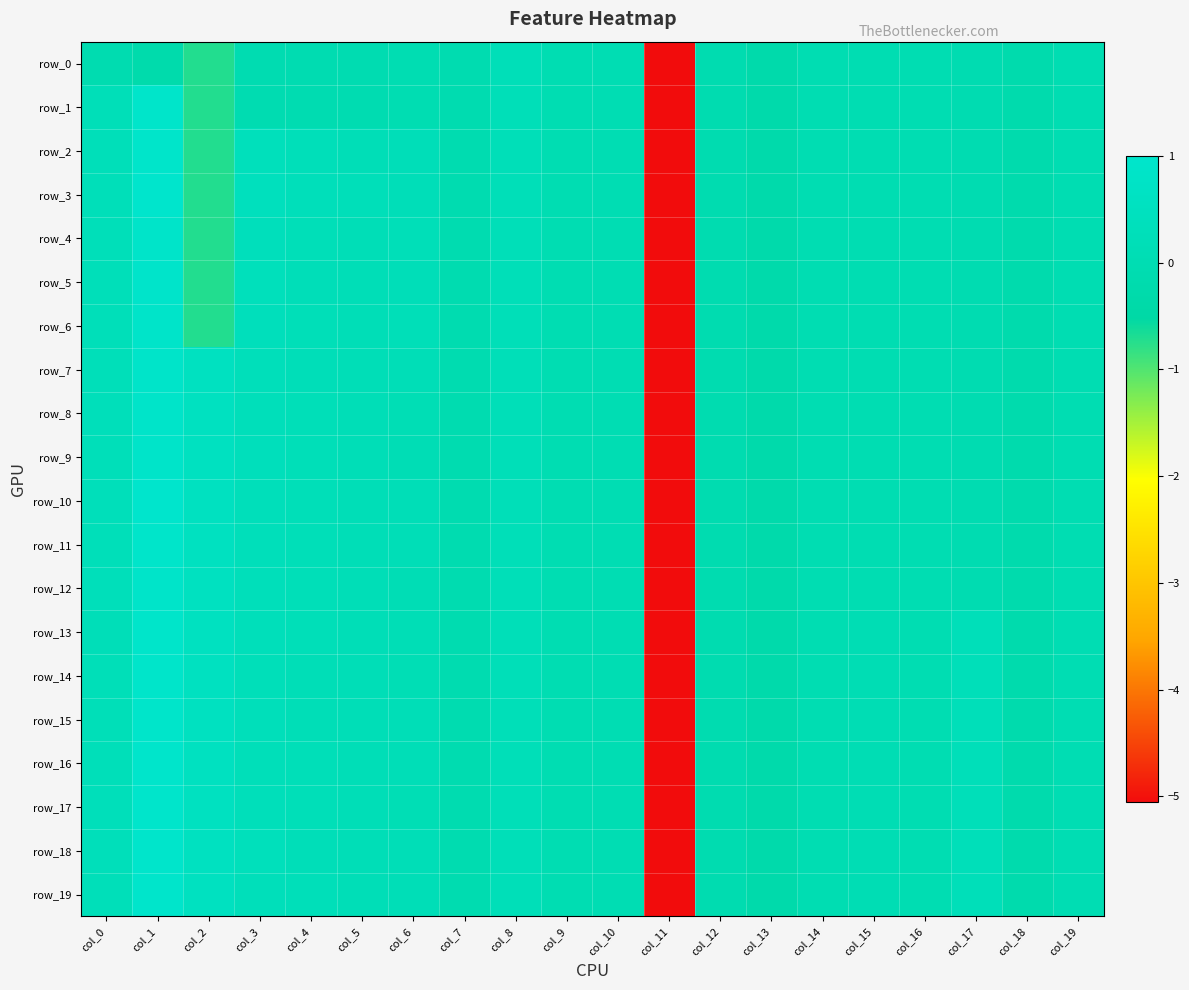

How many data points in row_15 are above 0?

12